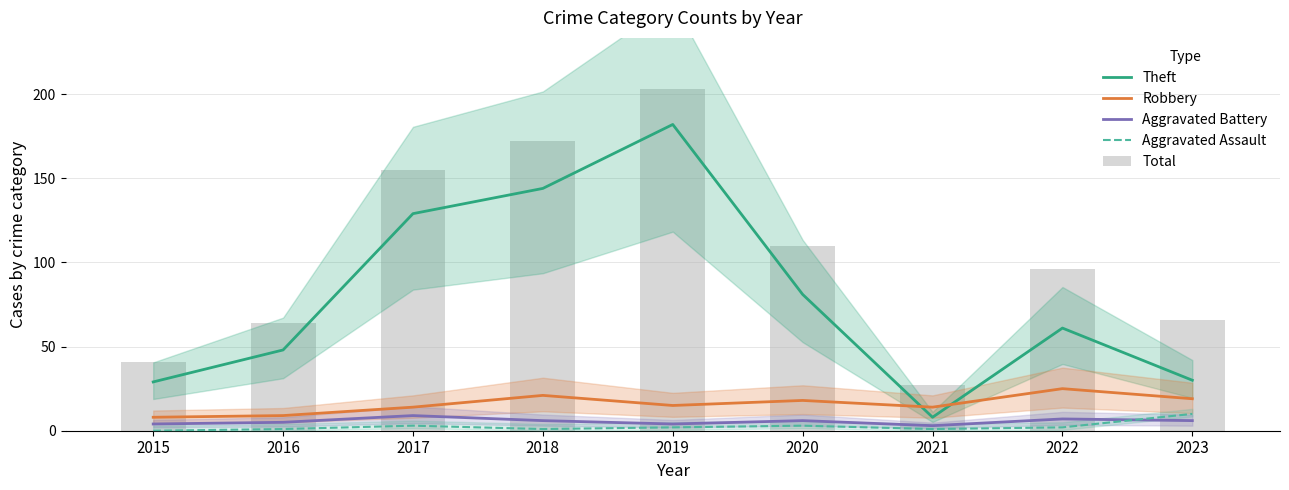

The Aggravated Battery series shows 4 at 2019. True or false?

True